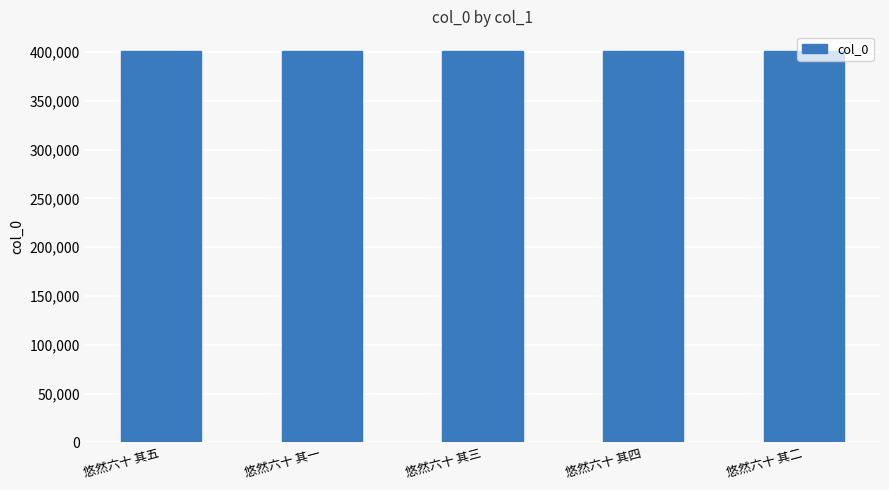

The chart shows a value of 401041 at 悠然六十 其四. True or false?

True